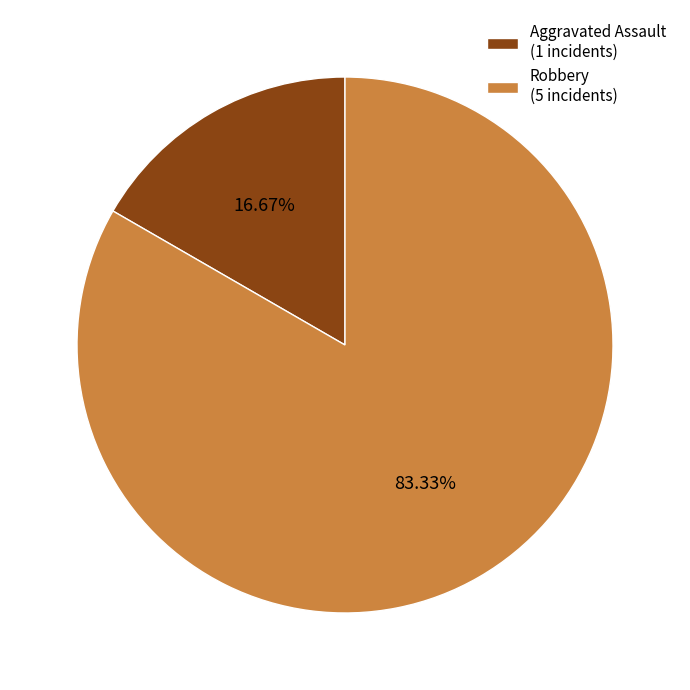

Approximately how many times larger is the value at Robbery (5 incidents) compared to Aggravated Assault (1 incidents)?

5.0